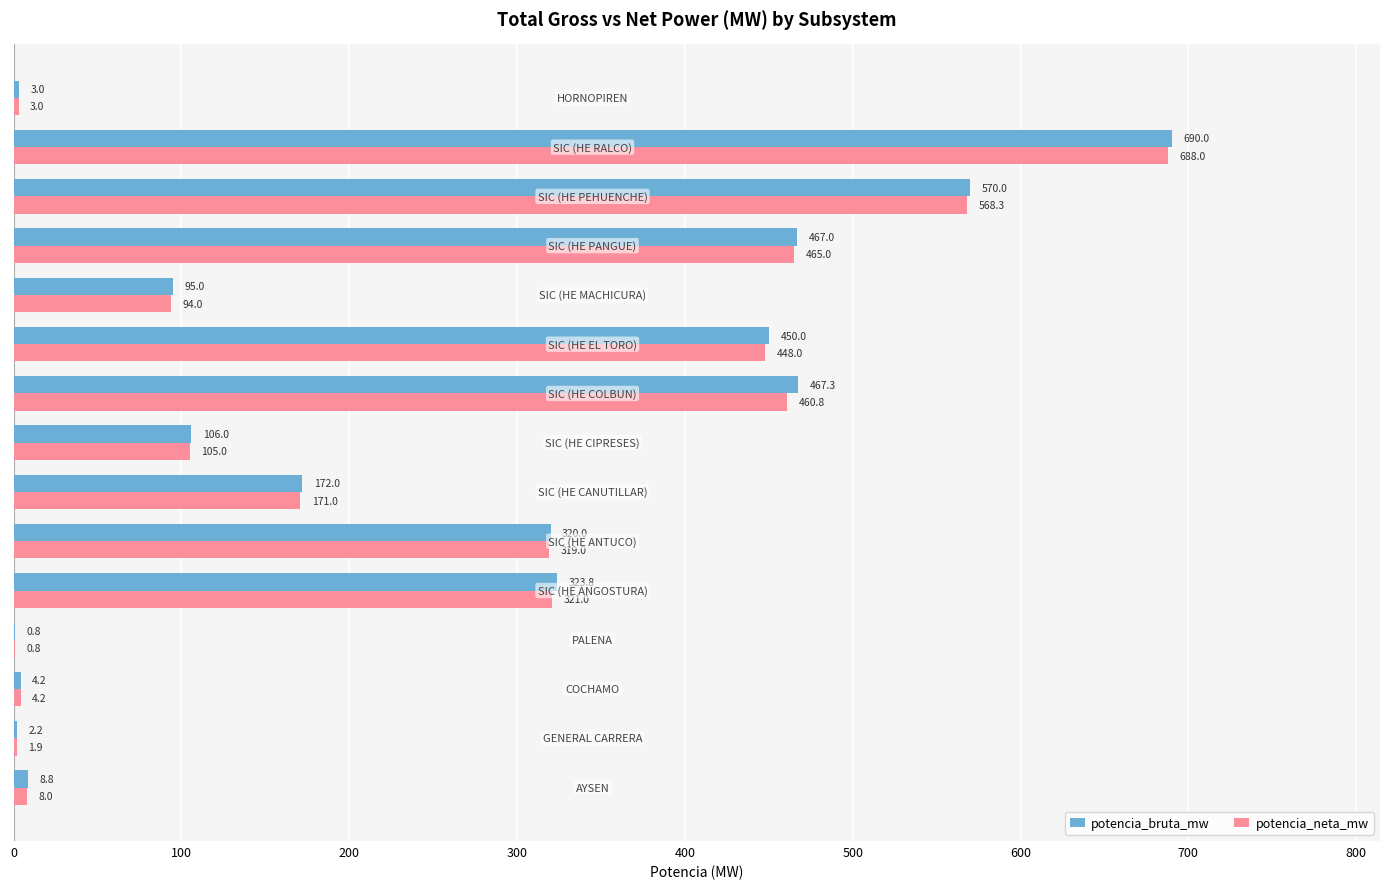

What is the maximum value shown in the chart?

690.0